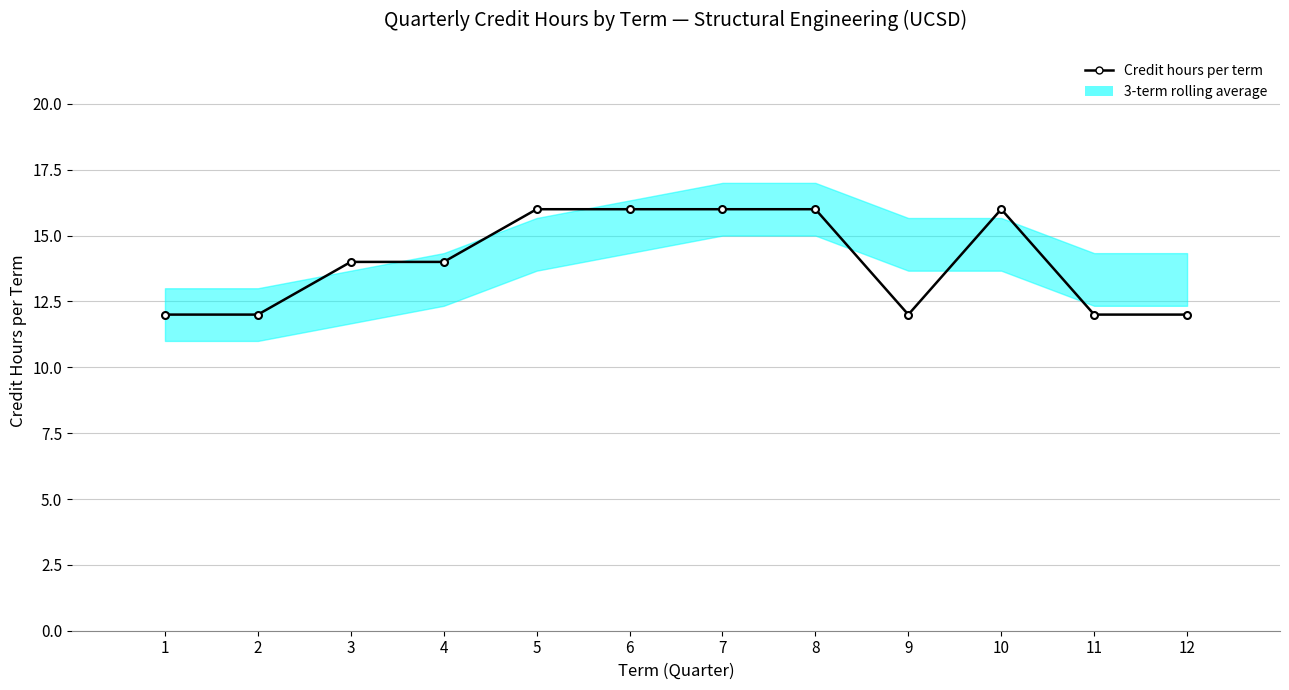

What is the smallest value displayed?

12